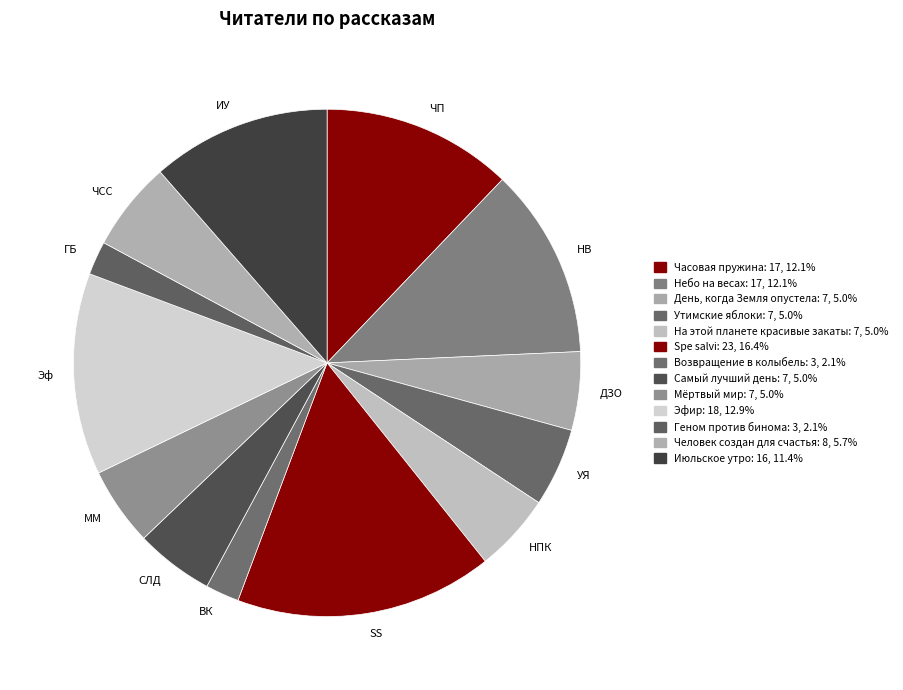

Does ВК account for over 50% of the chart?

No